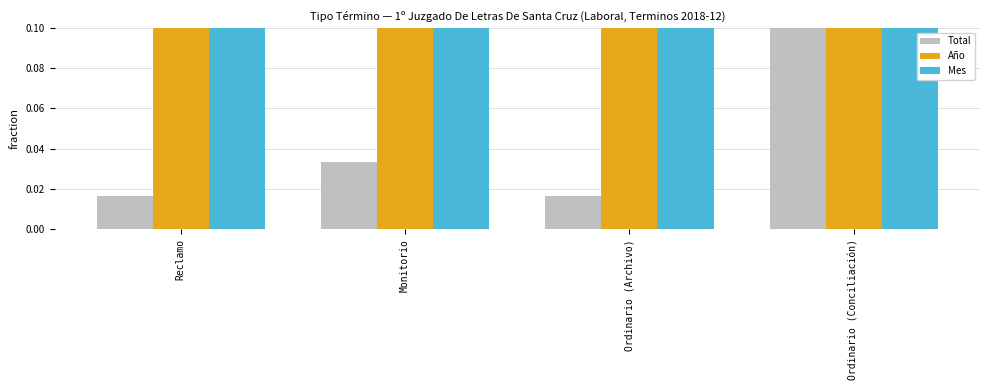

How many bars are there in total?

12